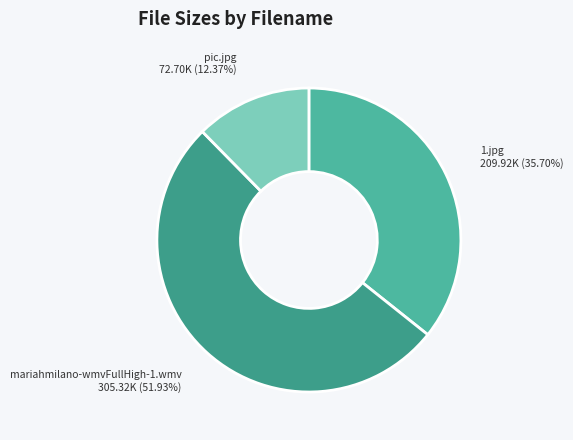

Which slice is the smallest?

pic.jpg